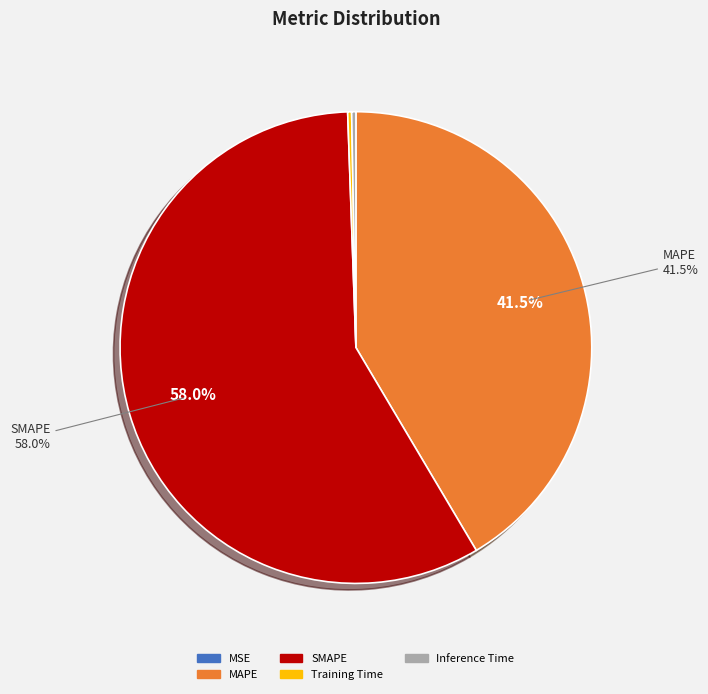

To the nearest percent, what is the difference between the MAPE and SMAPE slice percentages?

16%